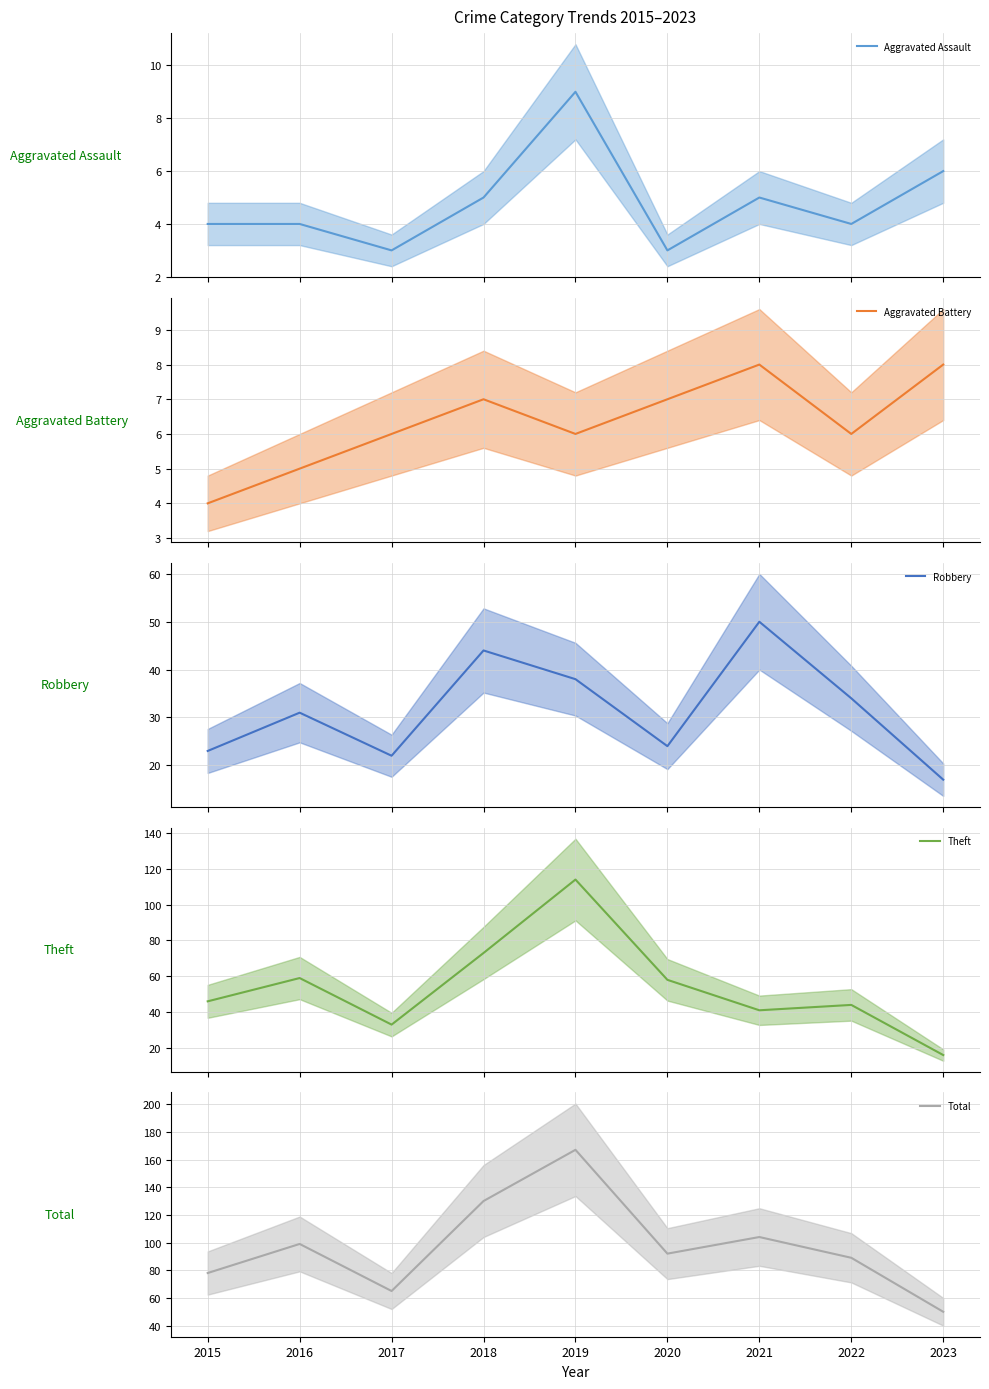

What is the sum of the Total values at 2017 and 2020?

157